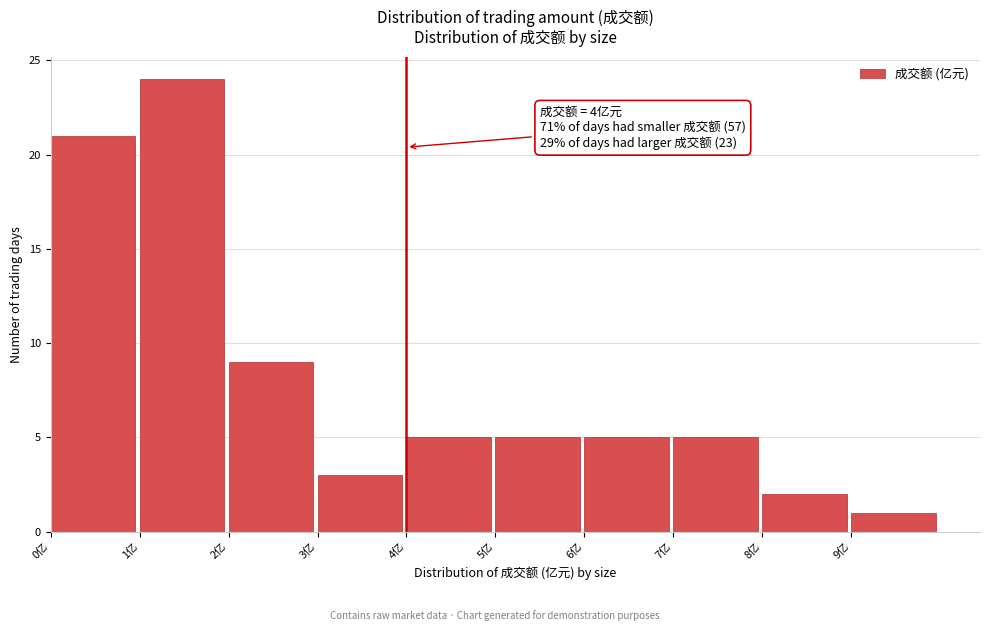

Over which range of the x-axis is the bar tallest?

1 to 2